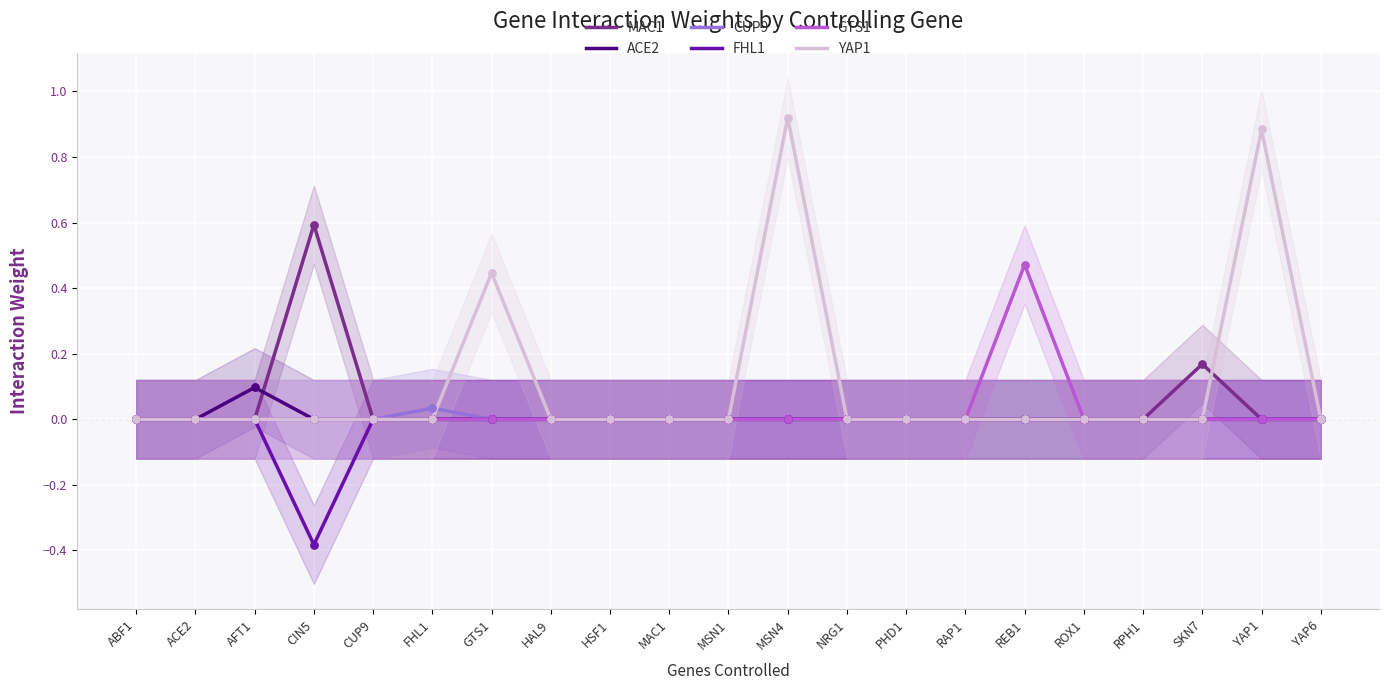

At which category is the sum across all series the highest?

MSN4